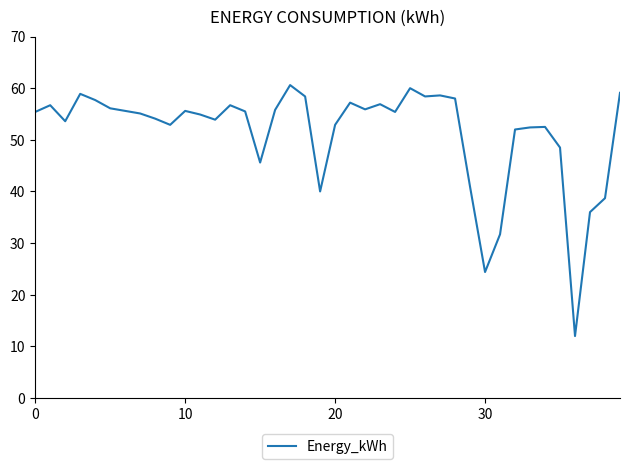

What is the minimum value shown in the chart?

12.0